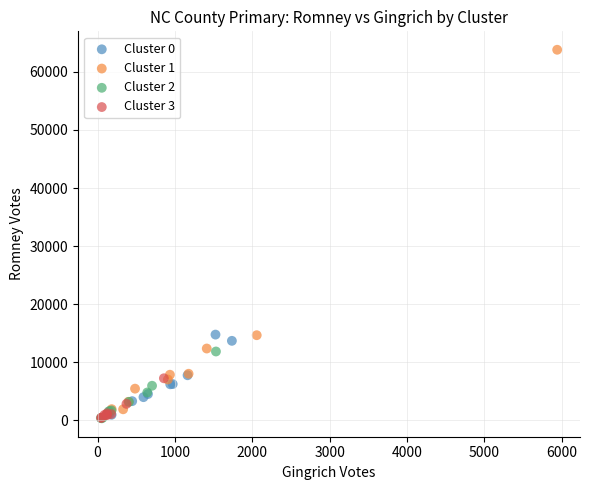

Which series has the widest spread of Y values?

Cluster 1